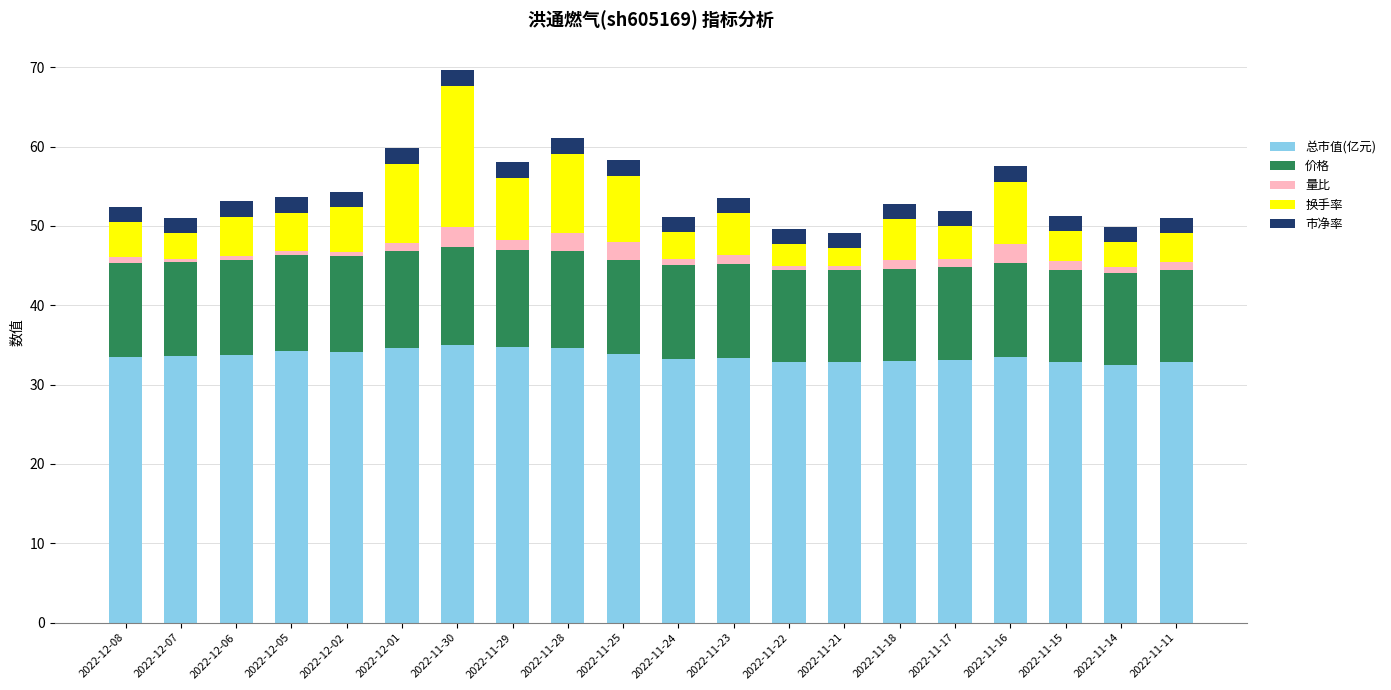

The value of 总市值(亿元) at 2022-12-01 is 34.6. True or false?

True